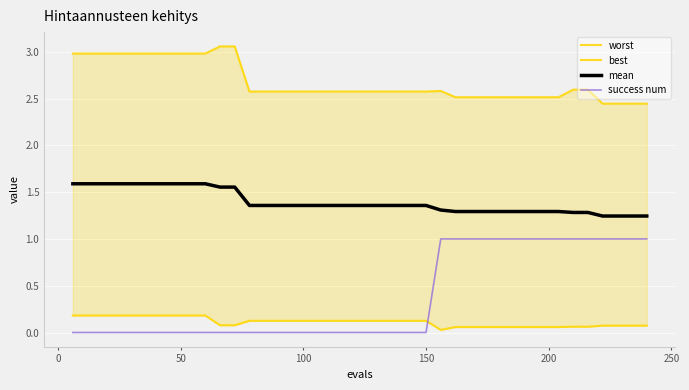

Reading left to right, list all the values displayed in this chart.

worst: 3.0	3.0	3.0	3.0	3.0	3.0	3.0	3.0	3.0	3.0	3.1	3.1	2.6	2.6	2.6	2.6	2.6	2.6	2.6	2.6	2.6	2.6	2.6	2.6	2.6	2.6	2.5	2.5	2.5	2.5	2.5	2.5	2.5	2.5	2.6	2.6	2.4	2.4	2.4	2.4
best: 0.2	0.2	0.2	0.2	0.2	0.2	0.2	0.2	0.2	0.2	0.1	0.1	0.1	0.1	0.1	0.1	0.1	0.1	0.1	0.1	0.1	0.1	0.1	0.1	0.1	0.0	0.1	0.1	0.1	0.1	0.1	0.1	0.1	0.1	0.1	0.1	0.1	0.1	0.1	0.1
mean: 1.6	1.6	1.6	1.6	1.6	1.6	1.6	1.6	1.6	1.6	1.6	1.6	1.4	1.4	1.4	1.4	1.4	1.4	1.4	1.4	1.4	1.4	1.4	1.4	1.4	1.3	1.3	1.3	1.3	1.3	1.3	1.3	1.3	1.3	1.3	1.3	1.2	1.2	1.2	1.2
success num: 0.0	0.0	0.0	0.0	0.0	0.0	0.0	0.0	0.0	0.0	0.0	0.0	0.0	0.0	0.0	0.0	0.0	0.0	0.0	0.0	0.0	0.0	0.0	0.0	0.0	1.0	1.0	1.0	1.0	1.0	1.0	1.0	1.0	1.0	1.0	1.0	1.0	1.0	1.0	1.0